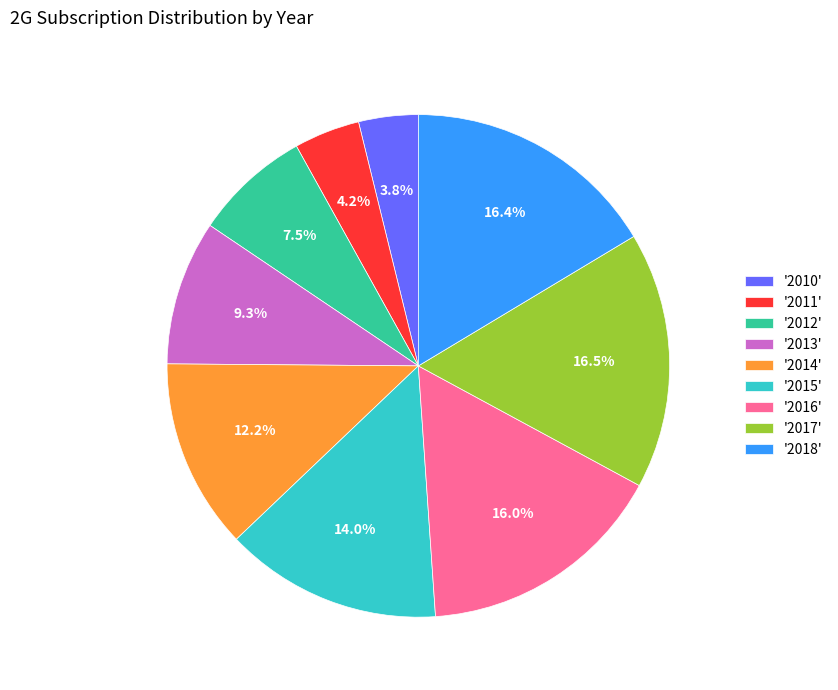

Is '2012' the majority of the pie?

No